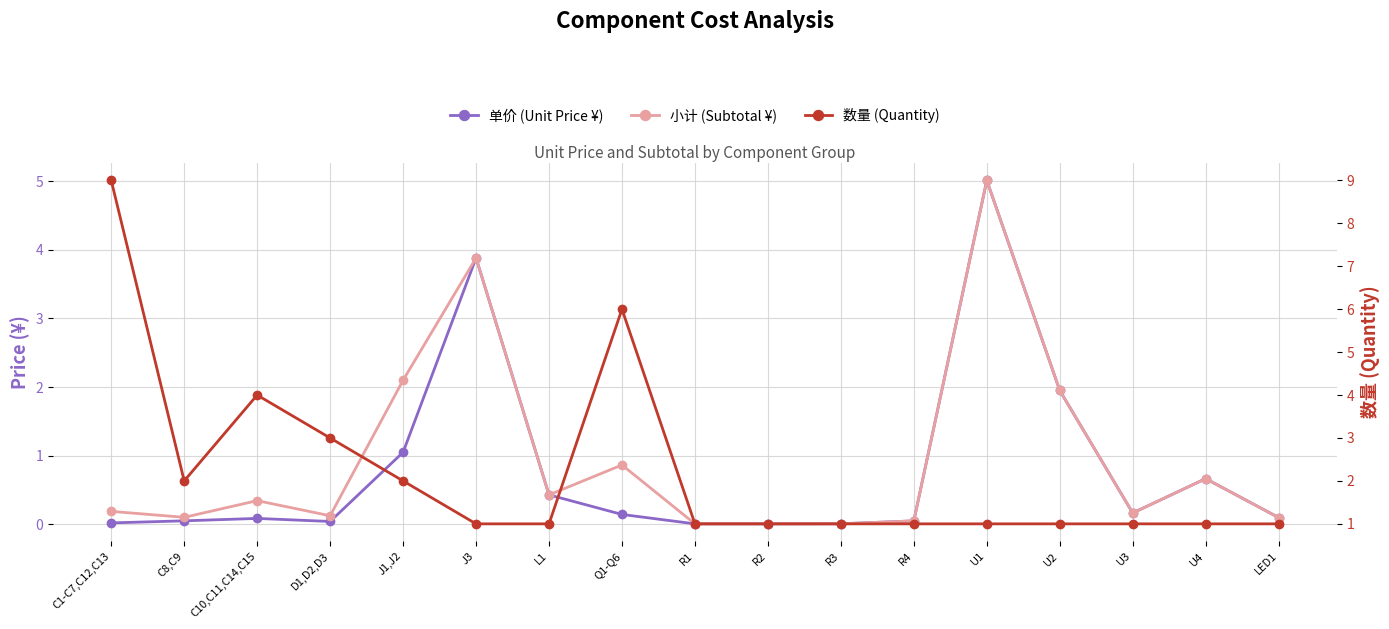

Reading right to left, extract all data points from this chart.

单价 (Unit Price ¥): 0.1	0.7	0.2	1.9	5.0	0.1	0.0	0.0	0.0	0.1	0.4	3.9	1.0	0.0	0.1	0.1	0.0
小计 (Subtotal ¥): 0.1	0.7	0.2	1.9	5.0	0.1	0.0	0.0	0.0	0.9	0.4	3.9	2.1	0.1	0.3	0.1	0.2
数量 (Quantity): 1.0	1.0	1.0	1.0	1.0	1.0	1.0	1.0	1.0	6.0	1.0	1.0	2.0	3.0	4.0	2.0	9.0